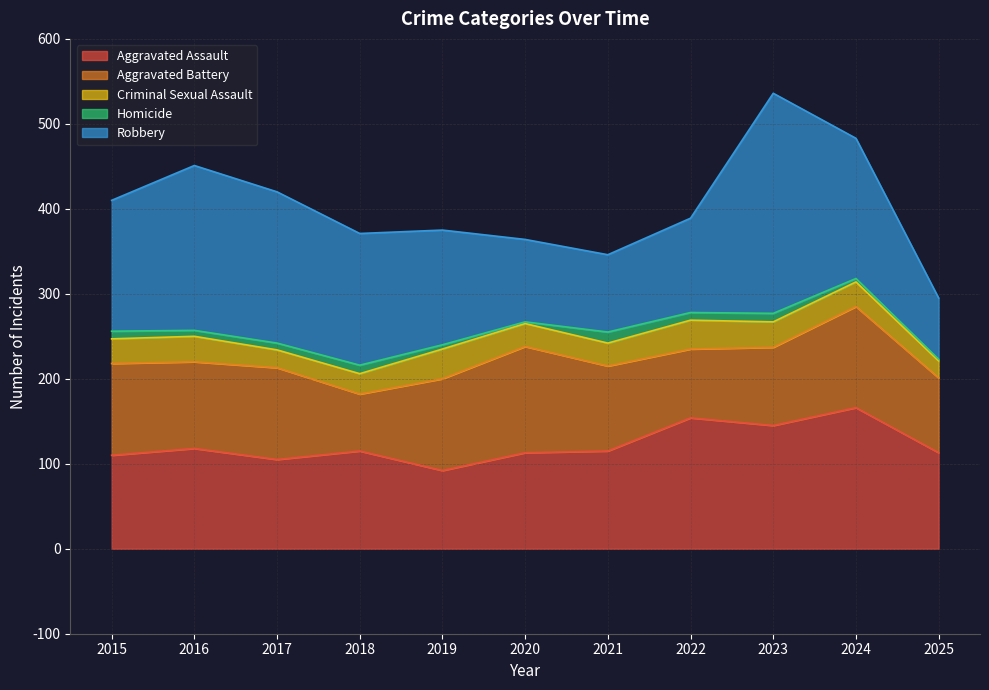

Does the chart display data point markers on the line(s)?

No